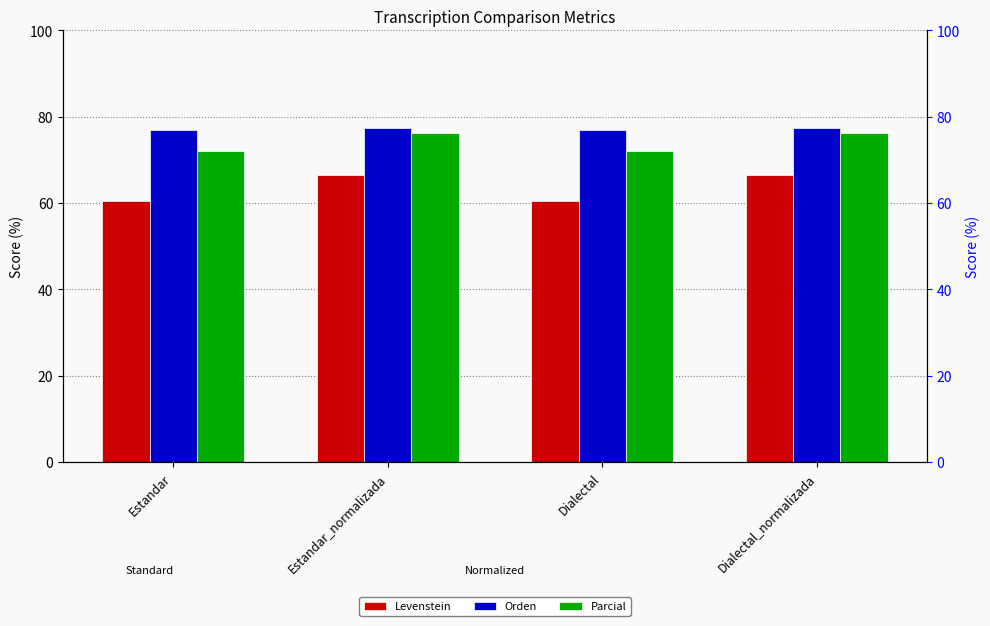

The value of Orden at Dialectal_normalizada is 77.3. True or false?

True